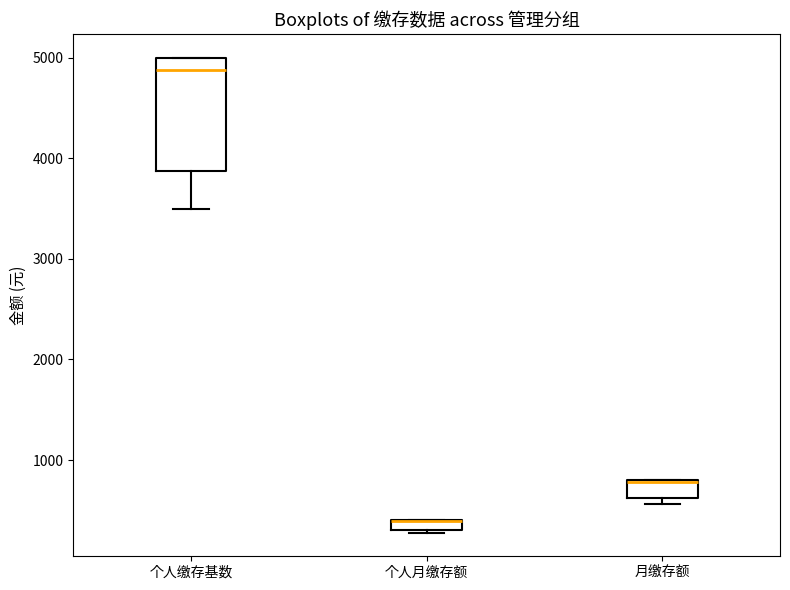

Where is the upper edge of the box for 月缴存额 on the y-axis? The values are not printed on the chart, so give them approximately, as read against the axis.

800